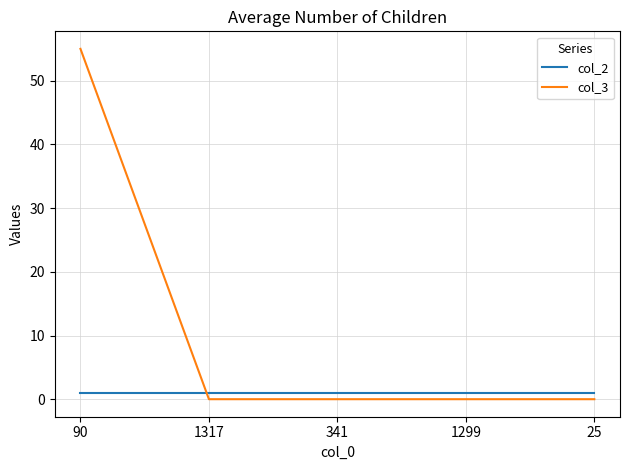

Which label corresponds to the largest value in the chart?

90